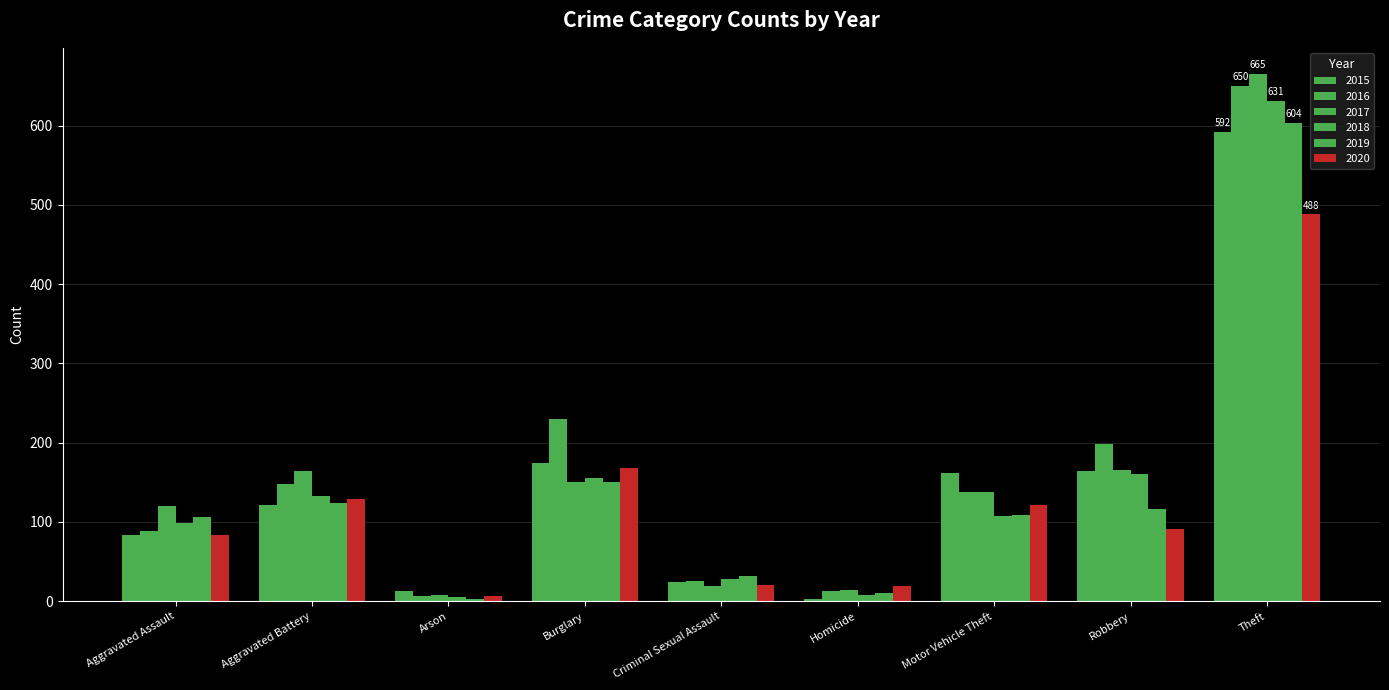

How many bars are there in each group?

6